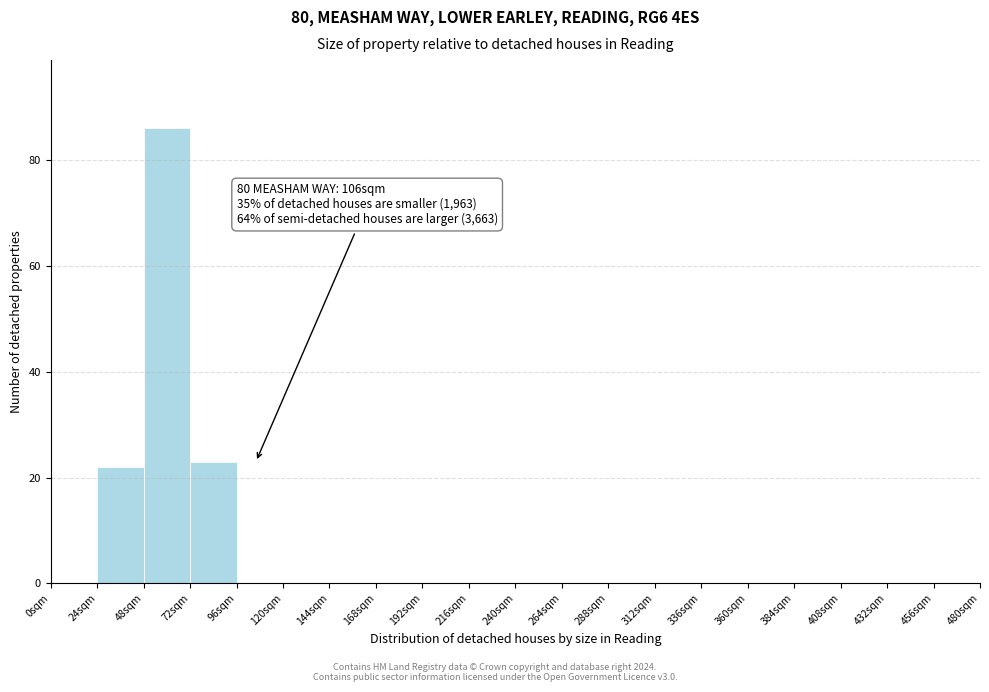

Over which range of the x-axis is the bar tallest?

48 to 72